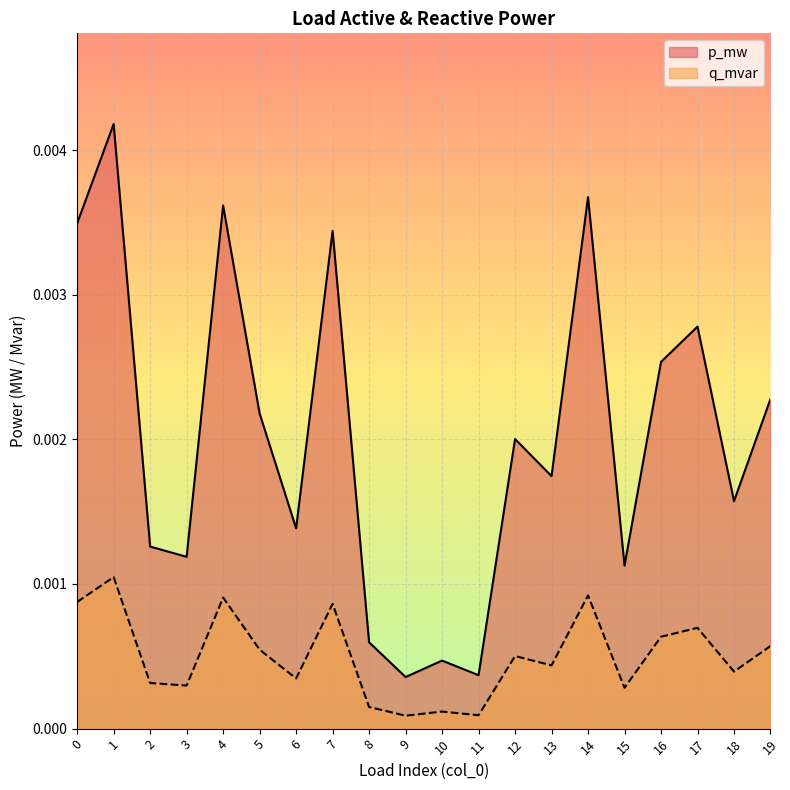

True or false: q_mvar has more than 1 interior local peaks.

True